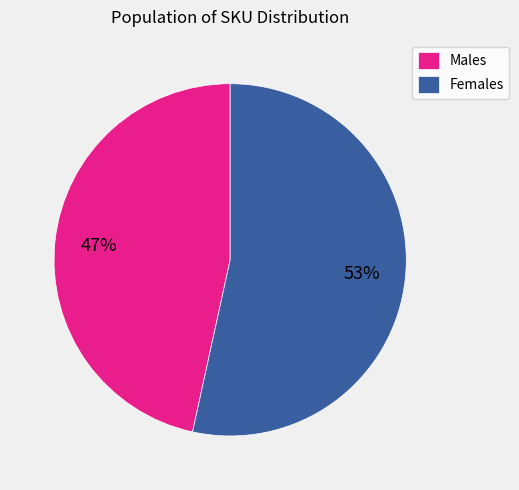

Is the sum of Males and Females greater than half?

Yes